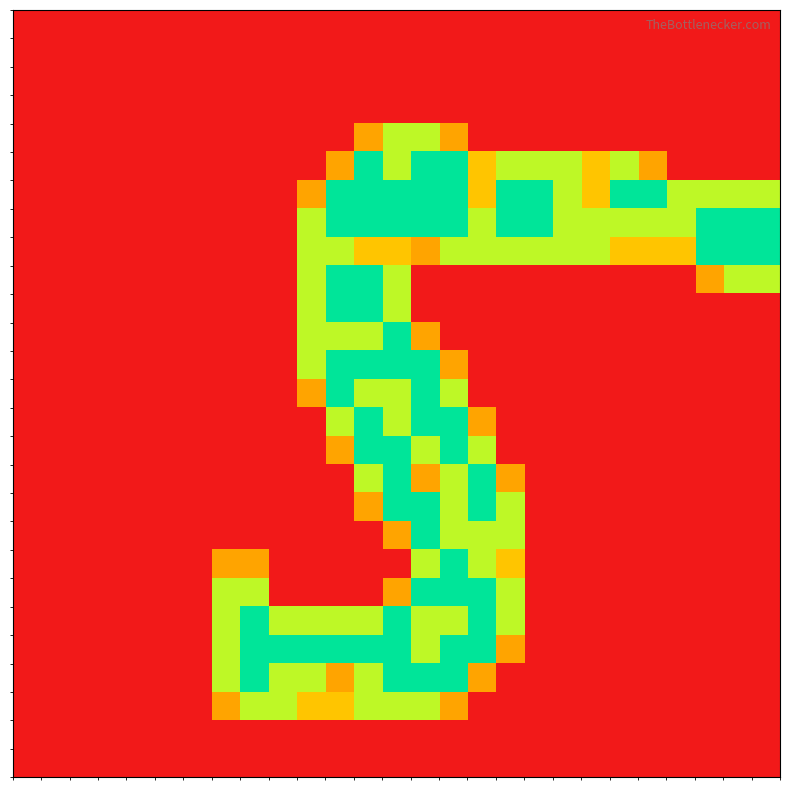

What is the maximum value shown in the chart?

2.0